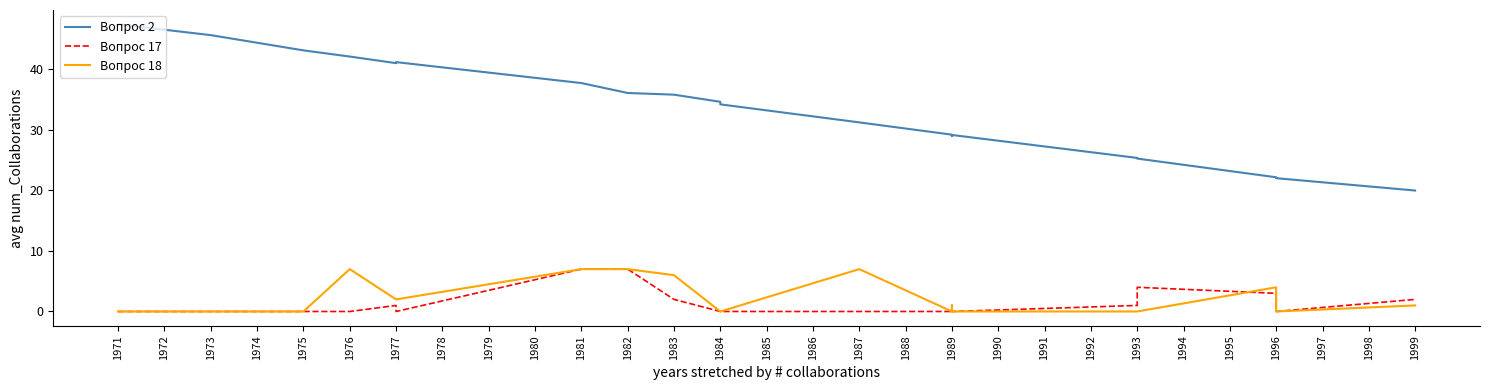

True or false: Вопрос 18 and Вопрос 2 cross at least once.

False